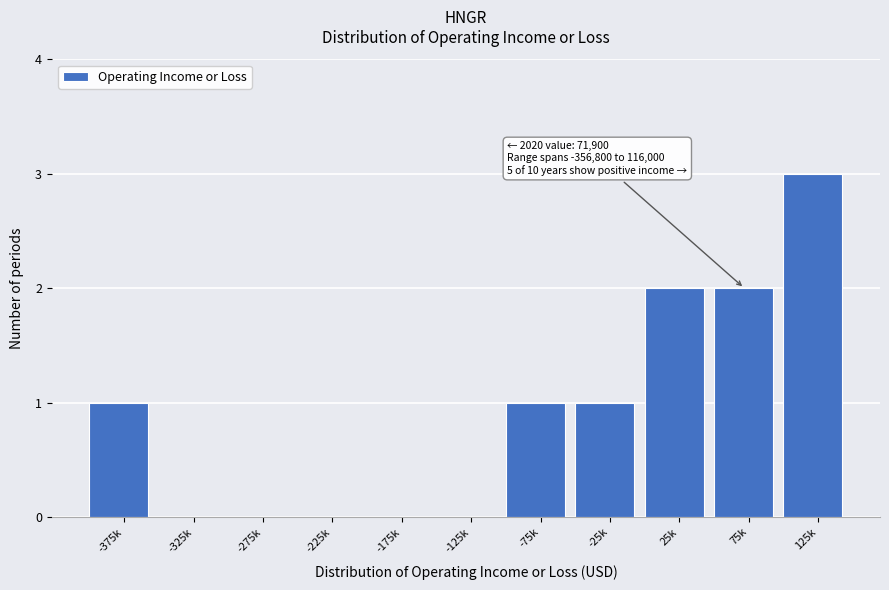

Reading right to left, what are all the values shown in this chart?

125k=3	75k=2	25k=2	-25k=1	-75k=1	-125k=0	-175k=0	-225k=0	-275k=0	-325k=0	-375k=1